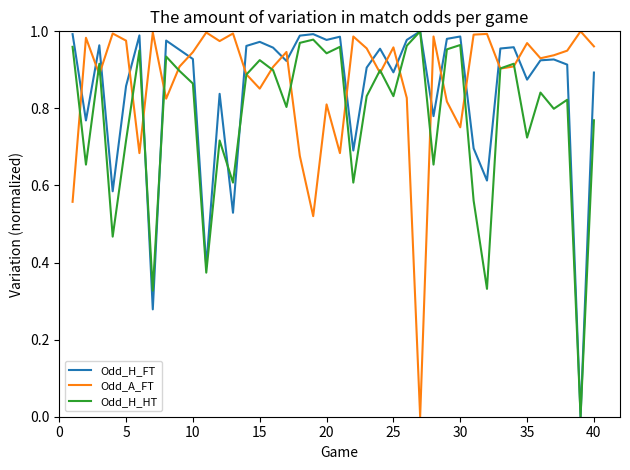

Which series has the largest total across all categories?

Odd_A_FT